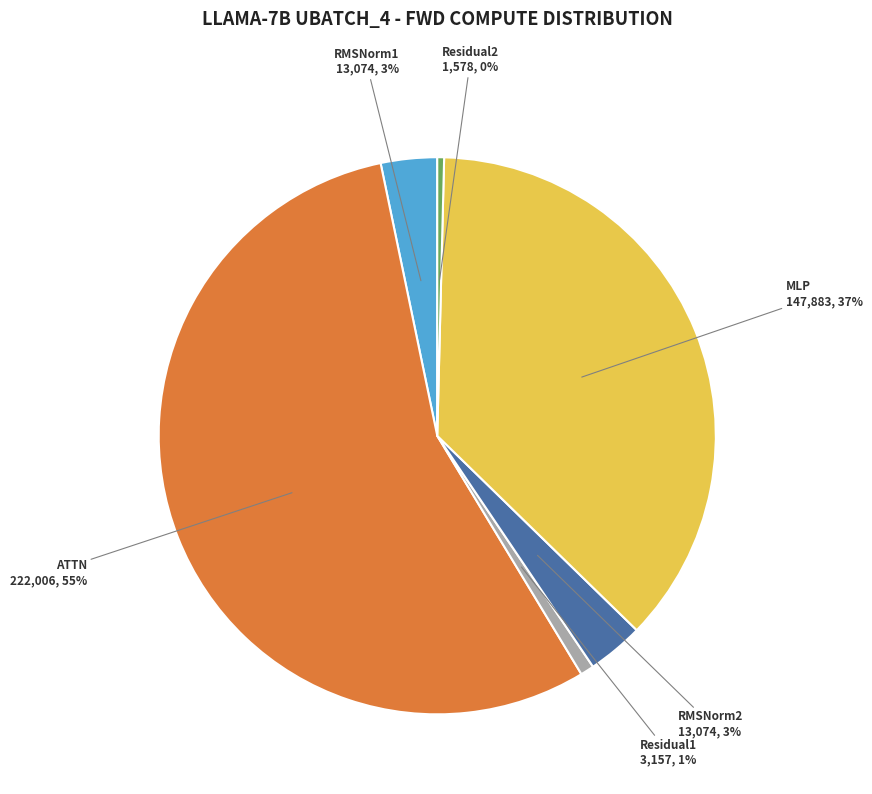

Is it true that ATTN is 41% of the pie?

False